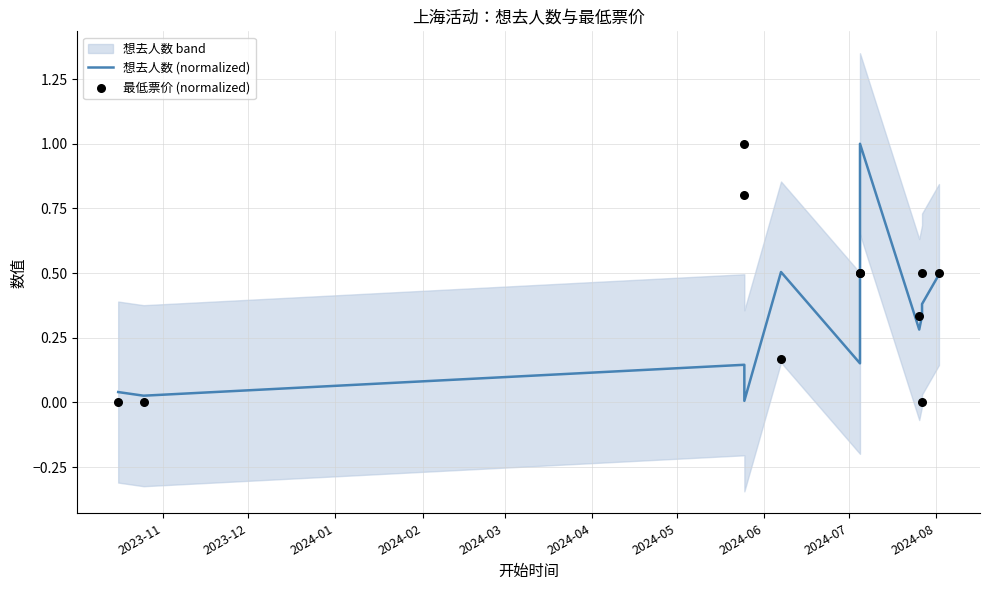

What are all the series names shown in the legend?

想去人数 (normalized), 最低票价 (normalized)